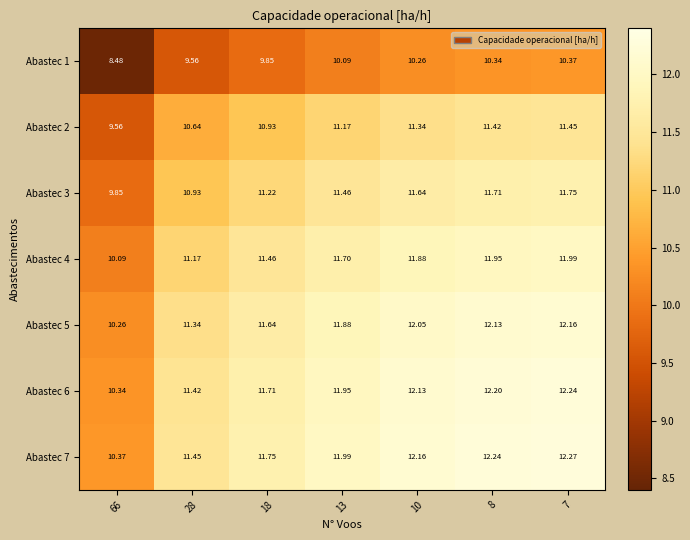

Is the value of Abastec 2 at 13 greater than the value of Abastec 7 at 8?

No